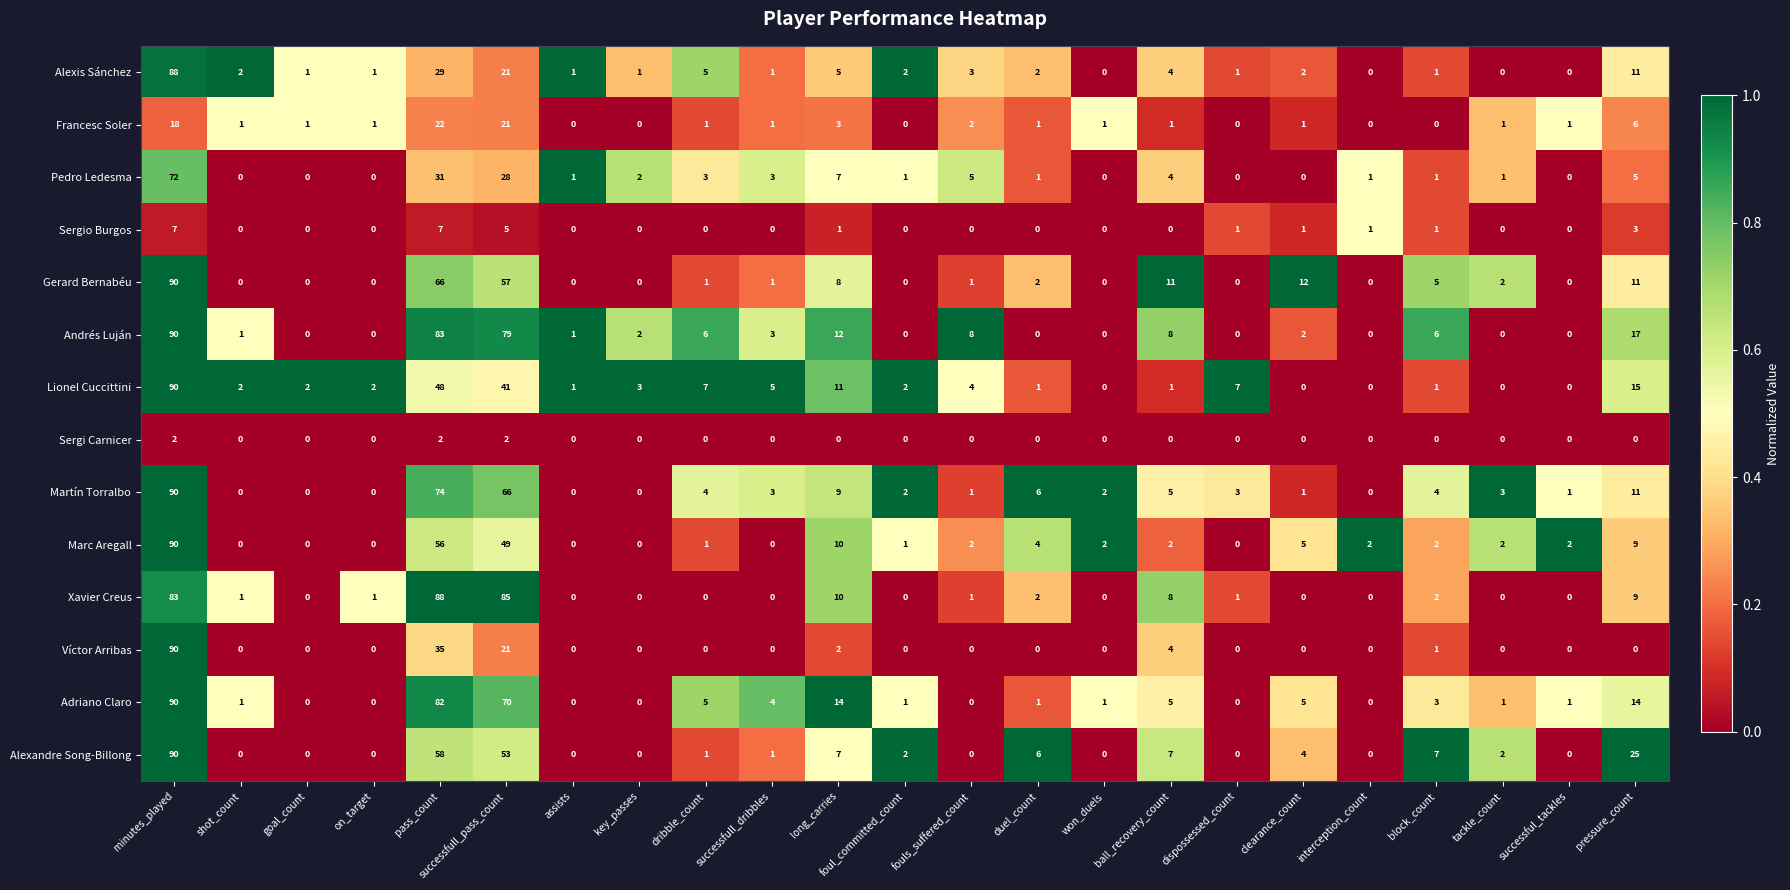

What is the sum of the Adriano Claro values at block_count and long_carries?

17